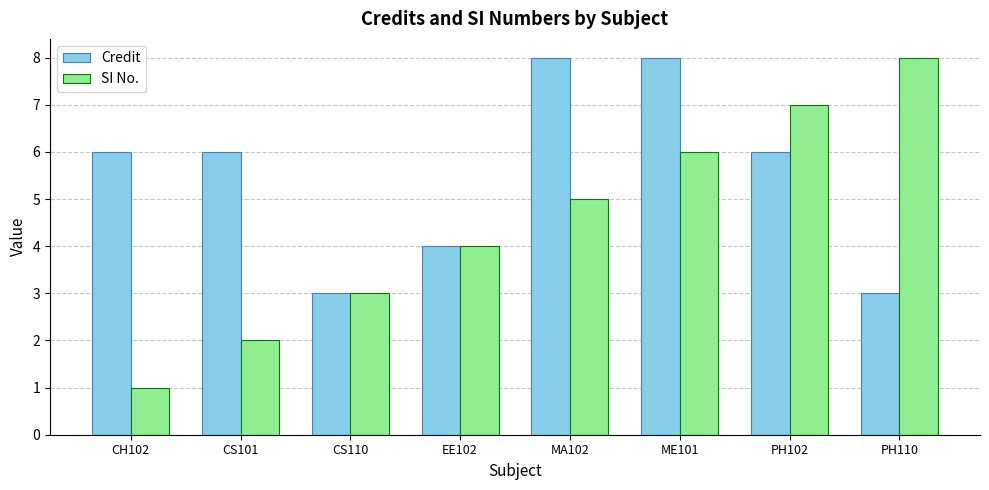

At which category does the chart reach its minimum across all series?

CH102